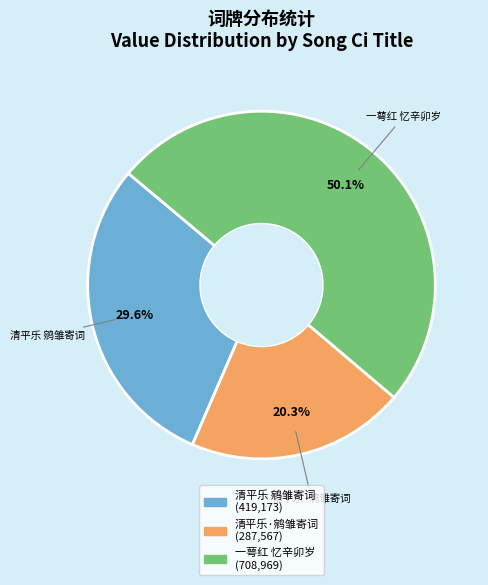

Does any single category account for the majority?

Yes